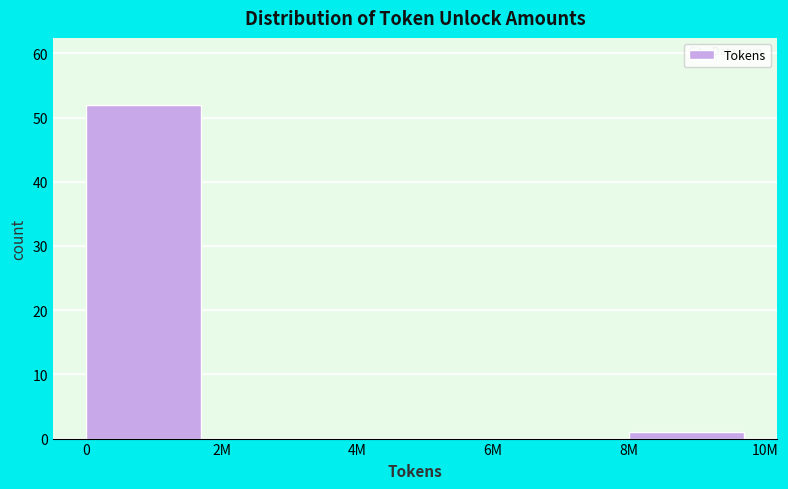

Reading left to right, transcribe all the data shown in this chart.

0=52	2M=0	4M=0	6M=0	8M=1